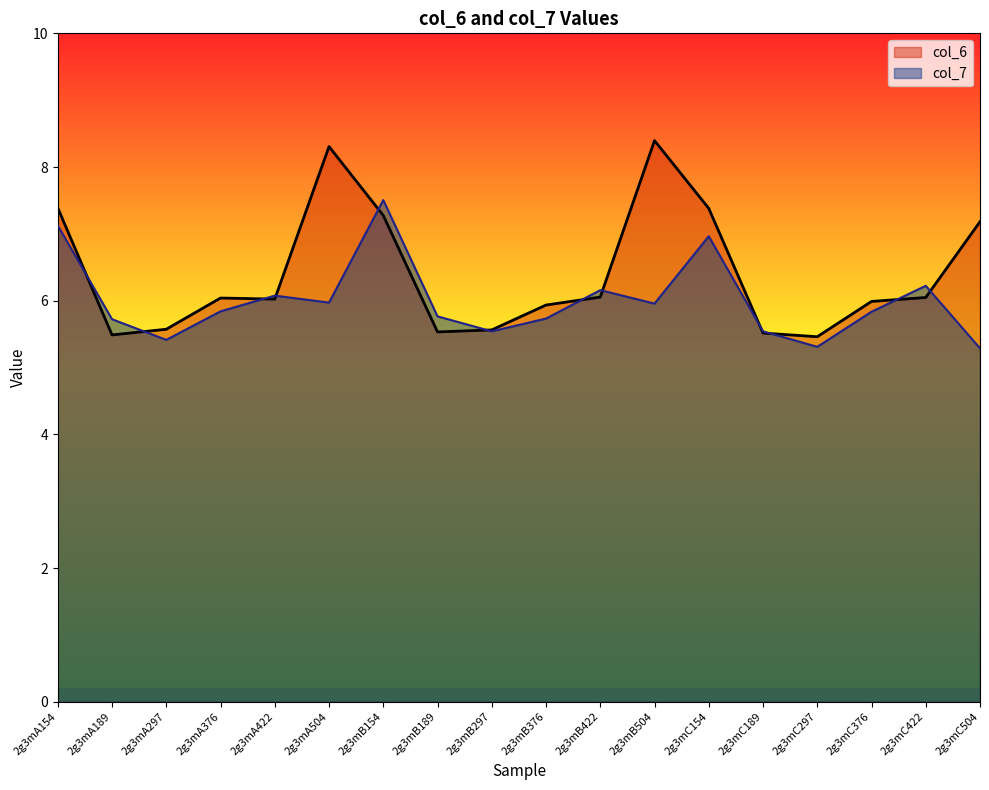

What is the spread (max minus min) of values at 2g3mB154?

0.2